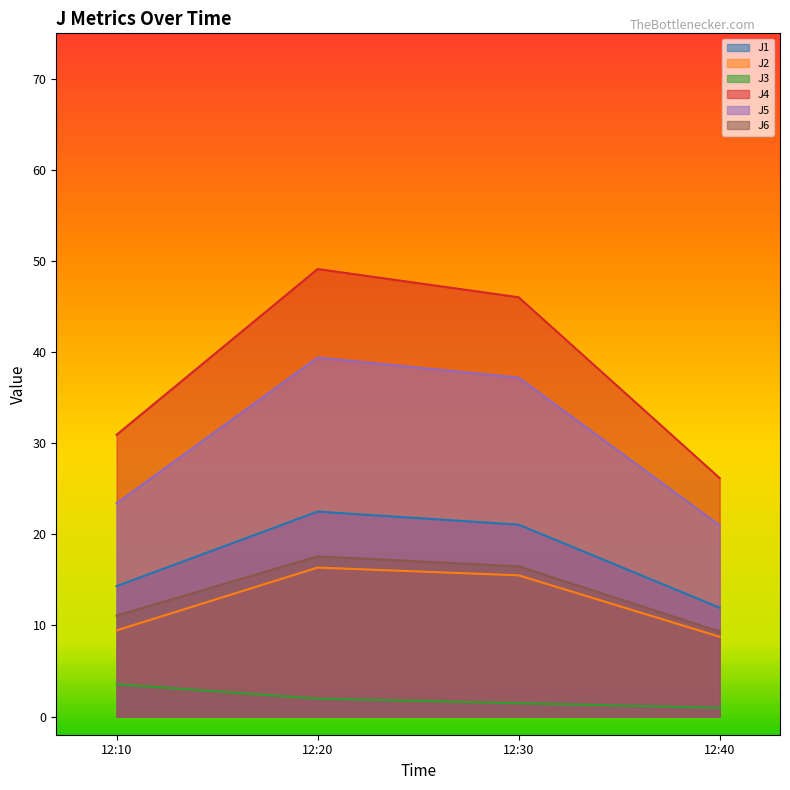

What is the highest value of the J4 series?

49.1